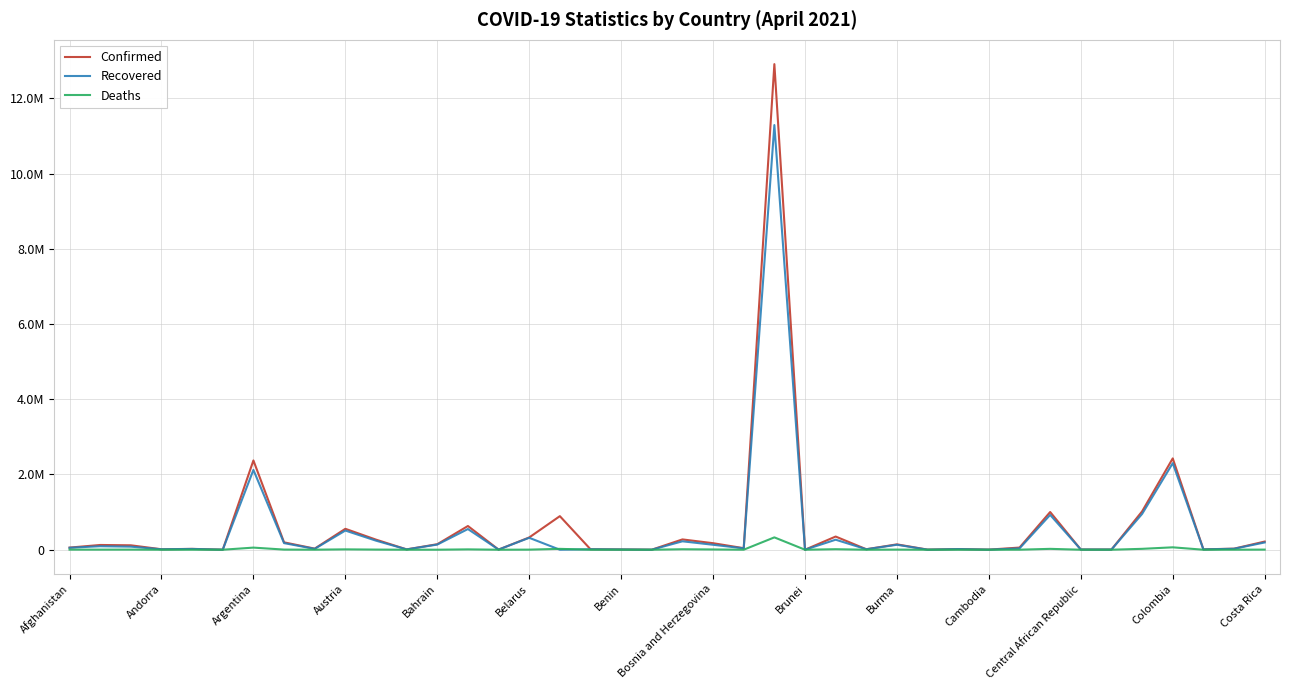

At how many categories does at least one series exceed 10665882?

1